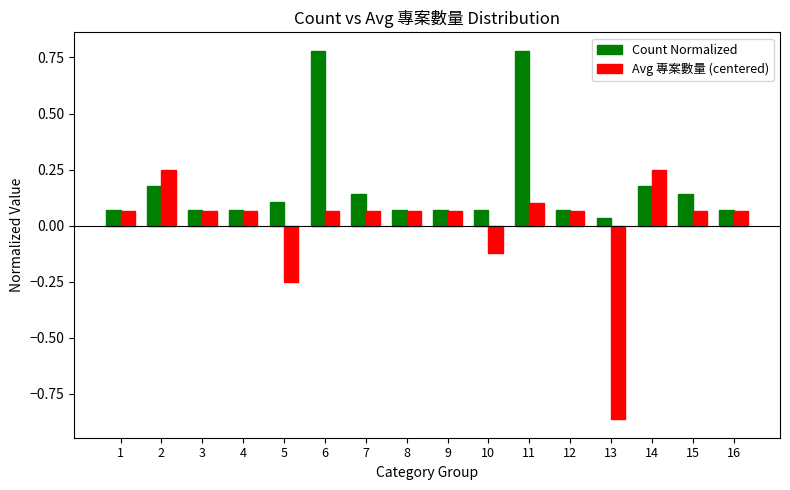

List the series in order of their overall mean, highest first.

Count Normalized, Avg 專案數量 (centered)